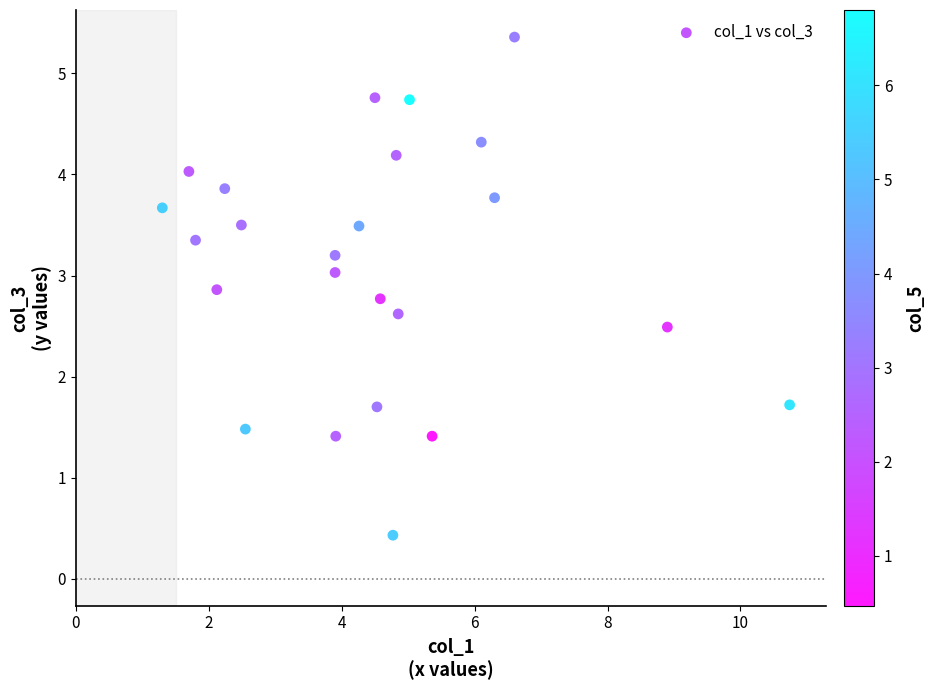

What is the range of Y values (max minus min)?

4.9